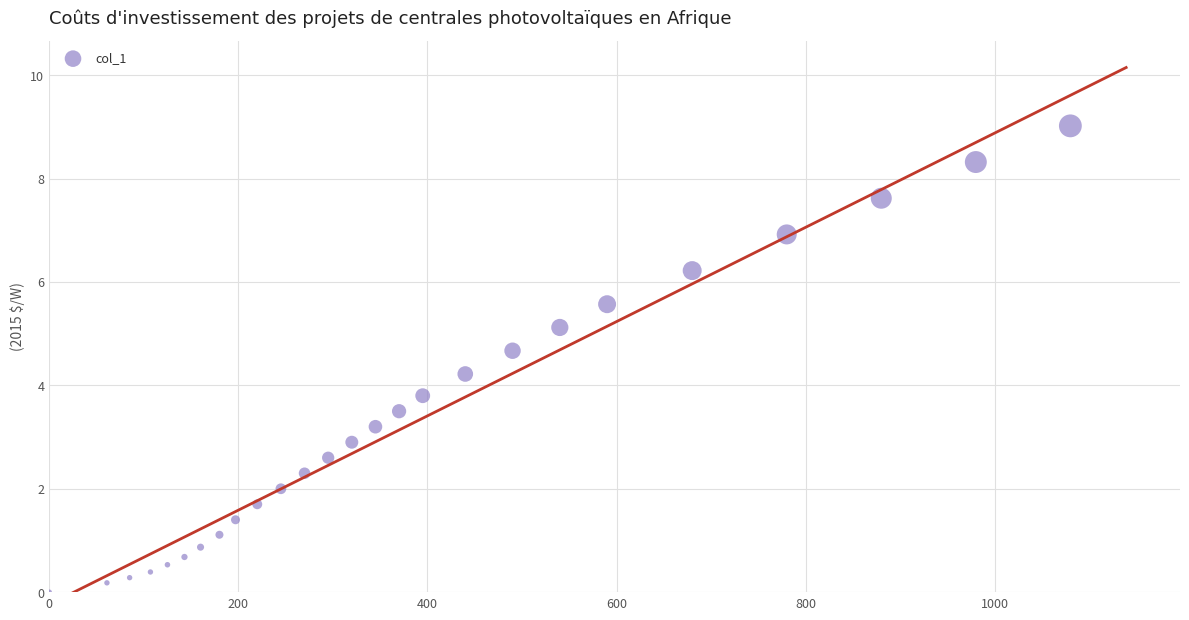

What is the range of X values (max minus min)?

1080.0